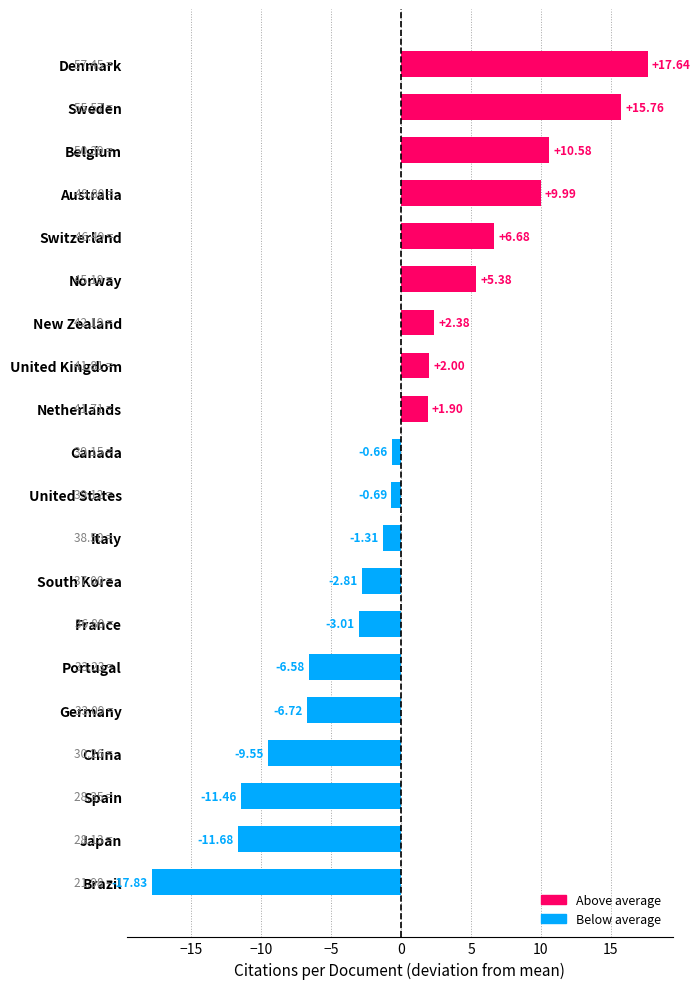

Rank the categories by value from highest to lowest.

Denmark, Sweden, Belgium, Australia, Switzerland, Norway, New Zealand, United Kingdom, Netherlands, Canada, United States, Italy, South Korea, France, Portugal, Germany, China, Spain, Japan, Brazil